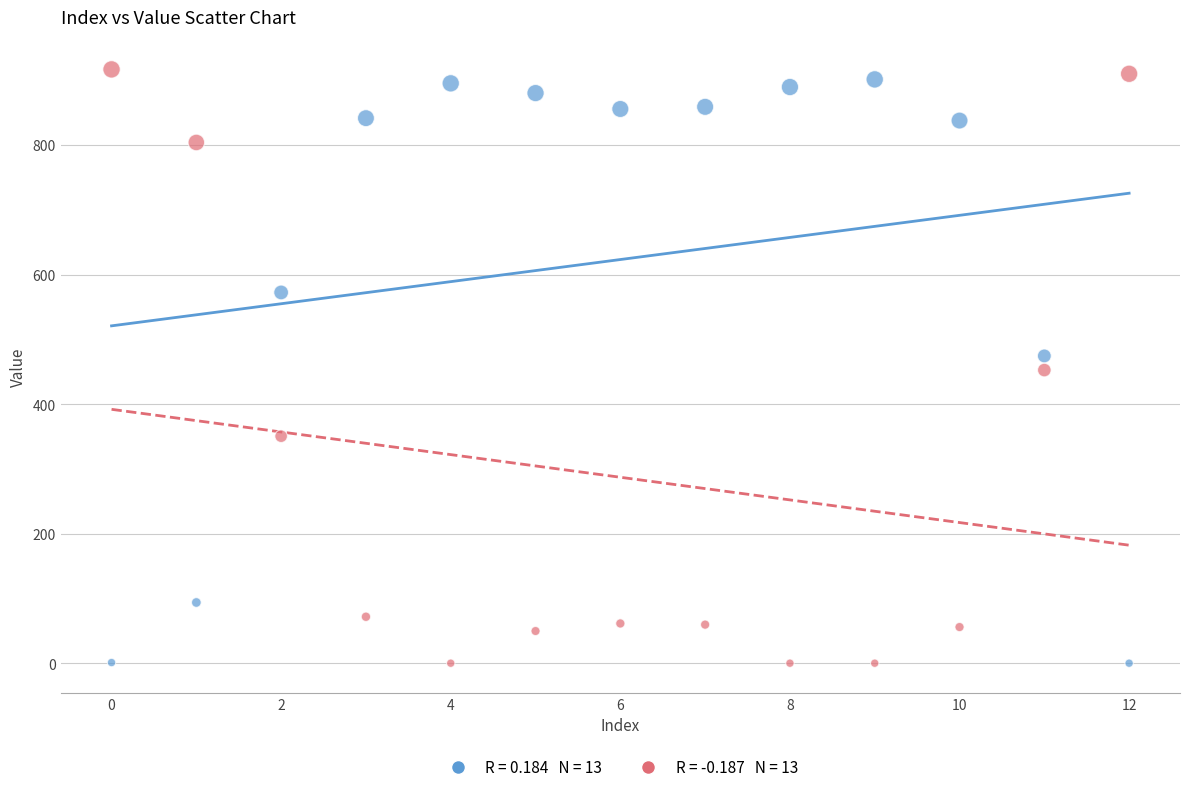

How many points are shown in the scatter plot?

26